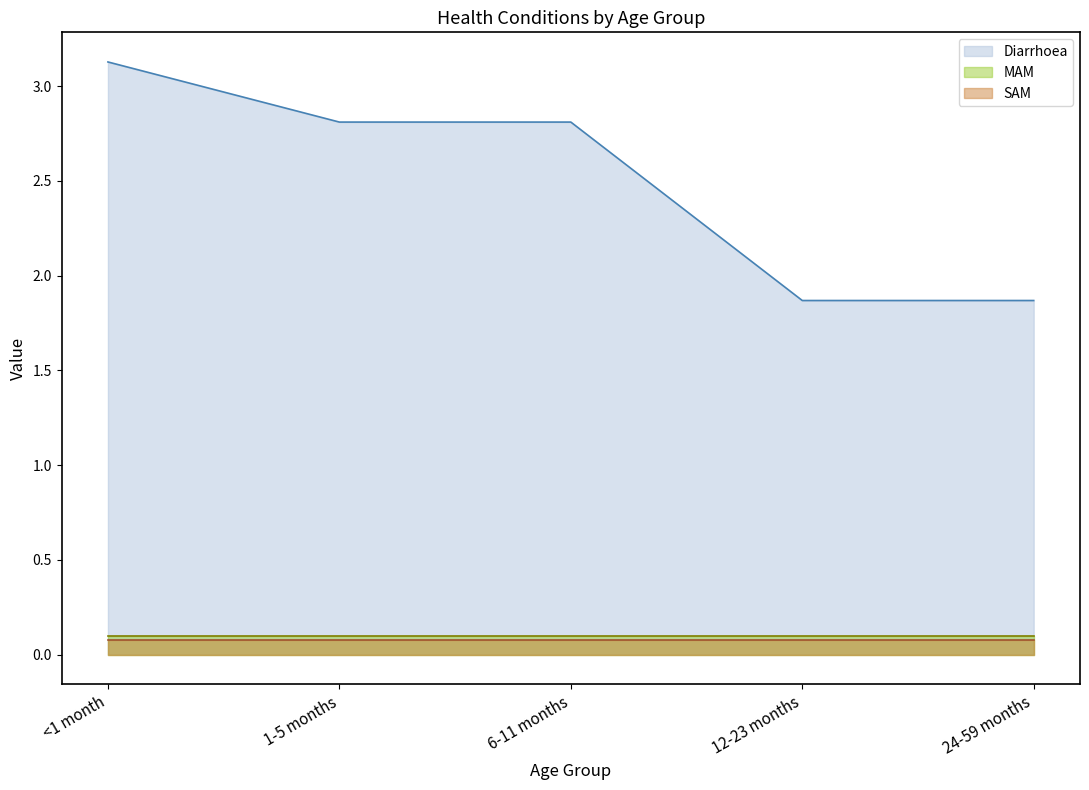

What is the label of the 5th point from the left?

24-59 months